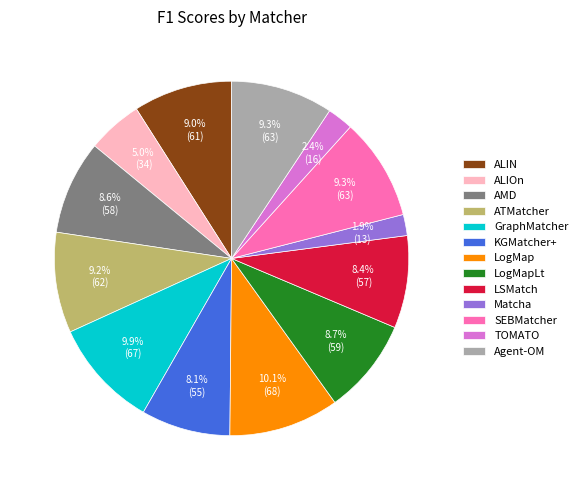

Combined, do TOMATO and ALIOn account for over 50%?

No